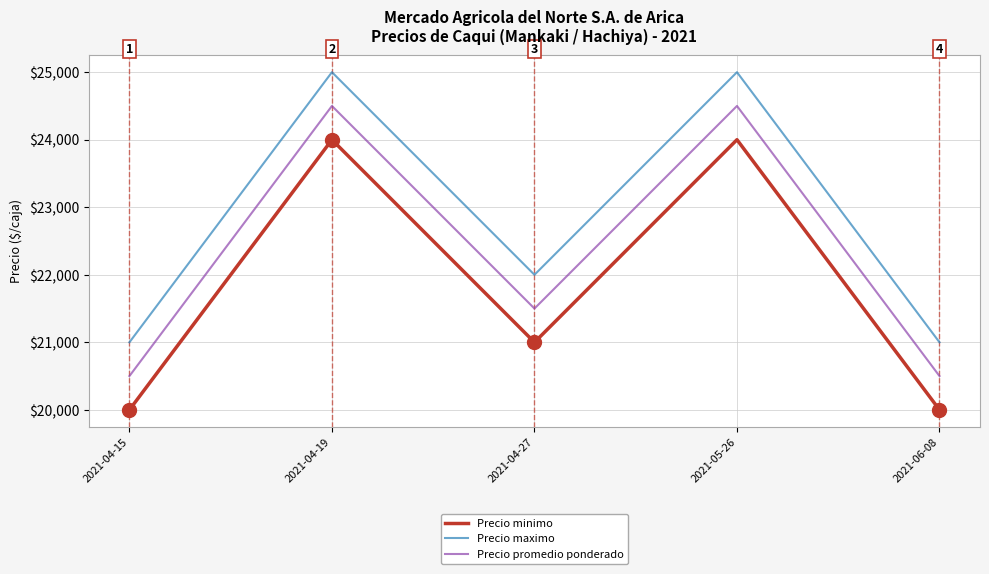

True or false: Precio minimo has more than 1 interior local peaks.

True